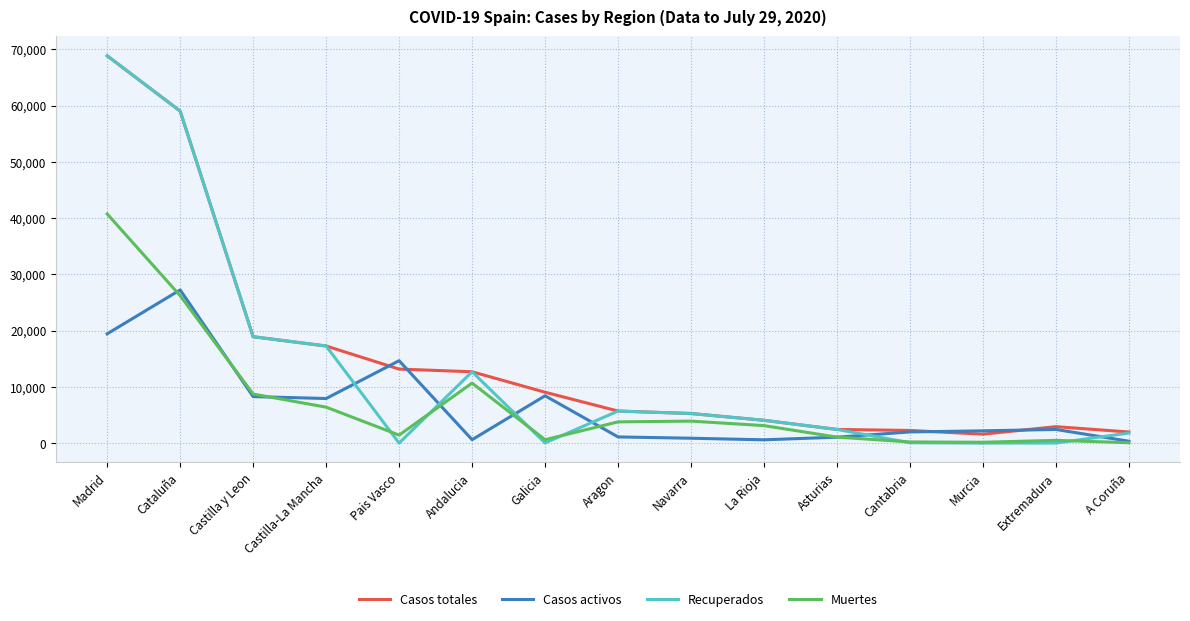

What are all the series names shown in the legend?

Casos totales, Casos activos, Recuperados, Muertes